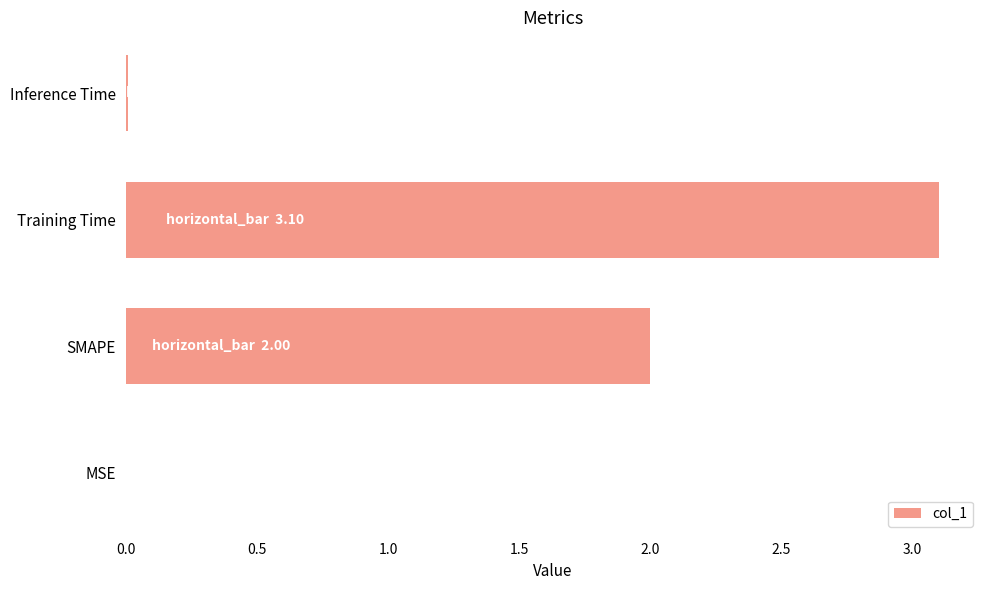

What is the greatest value displayed?

3.1